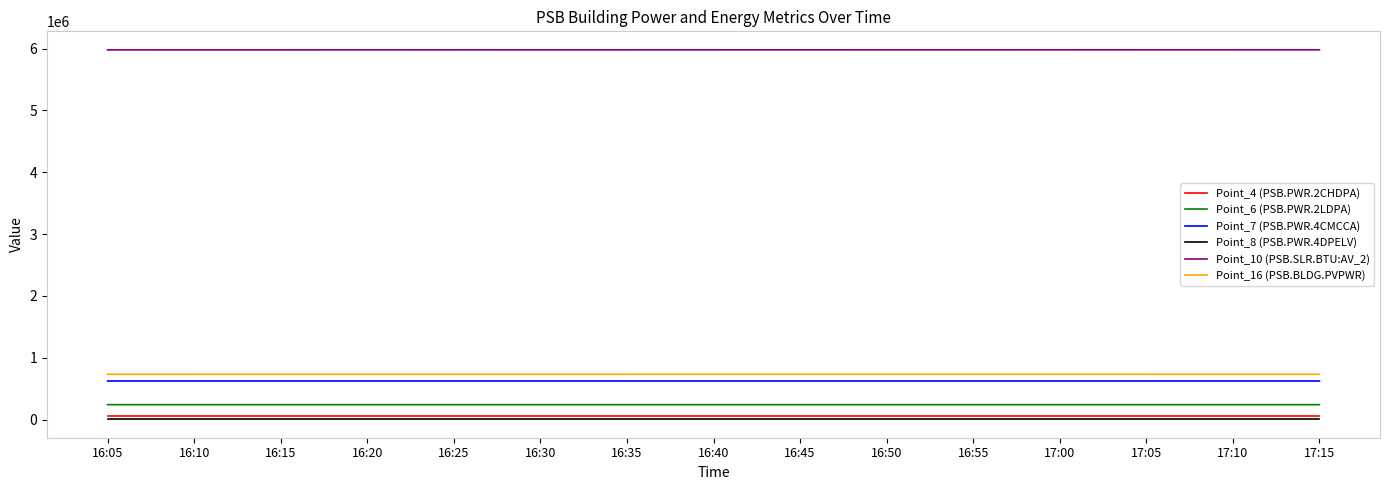

What is the highest value of the Point_16 (PSB.BLDG.PVPWR) series?

734586